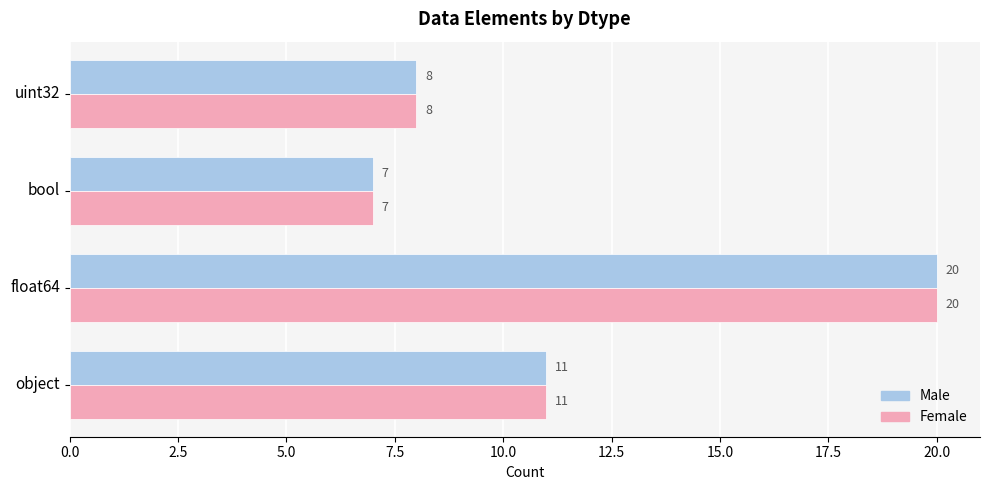

Which category has the highest value in the Female series?

float64